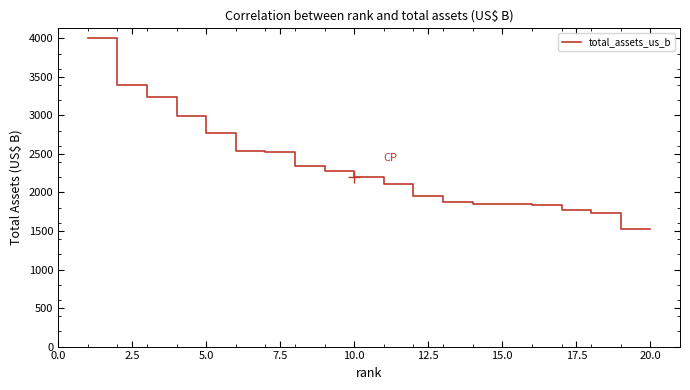

What is the minimum value shown in the chart?

1527.4